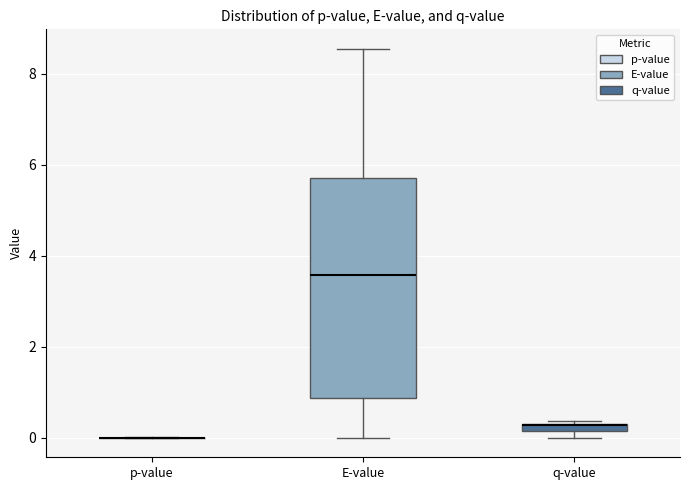

Which box is the tallest, from its lower edge to its upper edge?

E-value